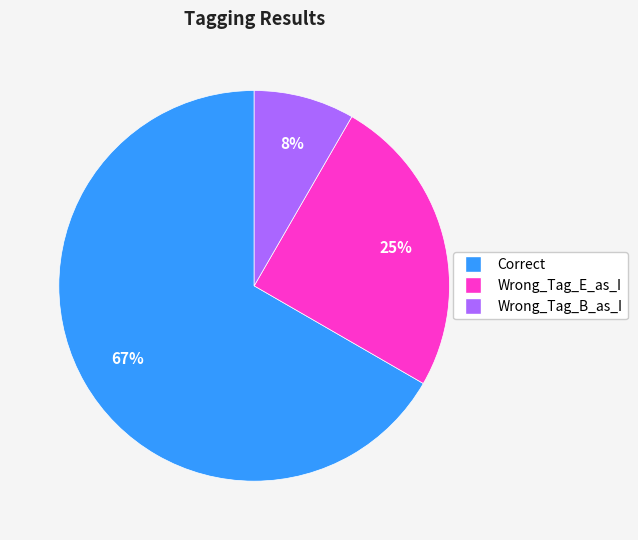

Approximately how many times larger is the value at Wrong_Tag_B_as_I compared to Wrong_Tag_E_as_I?

0.3